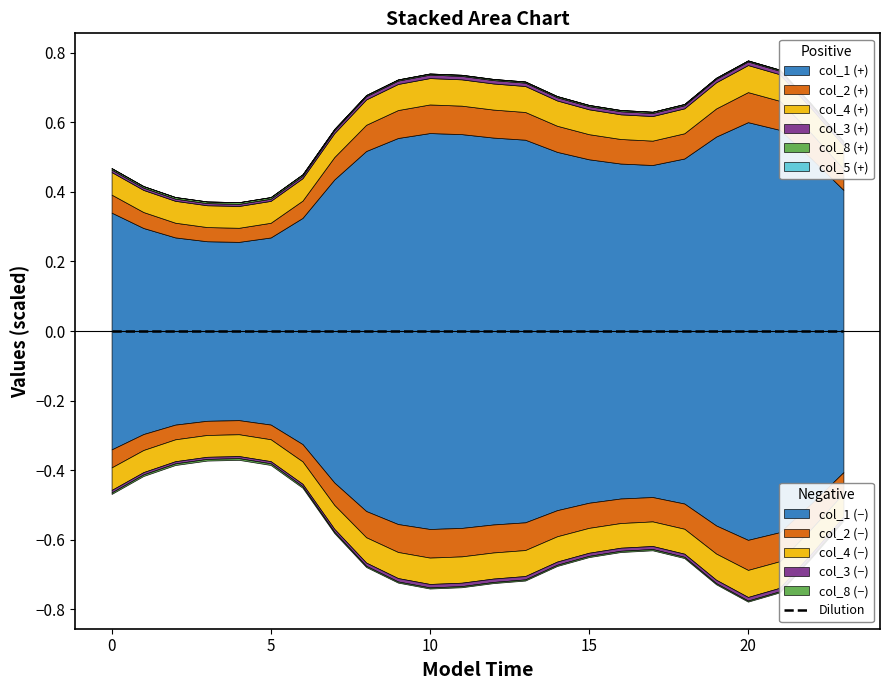

Where is col_2 nearest to the value 0?

4